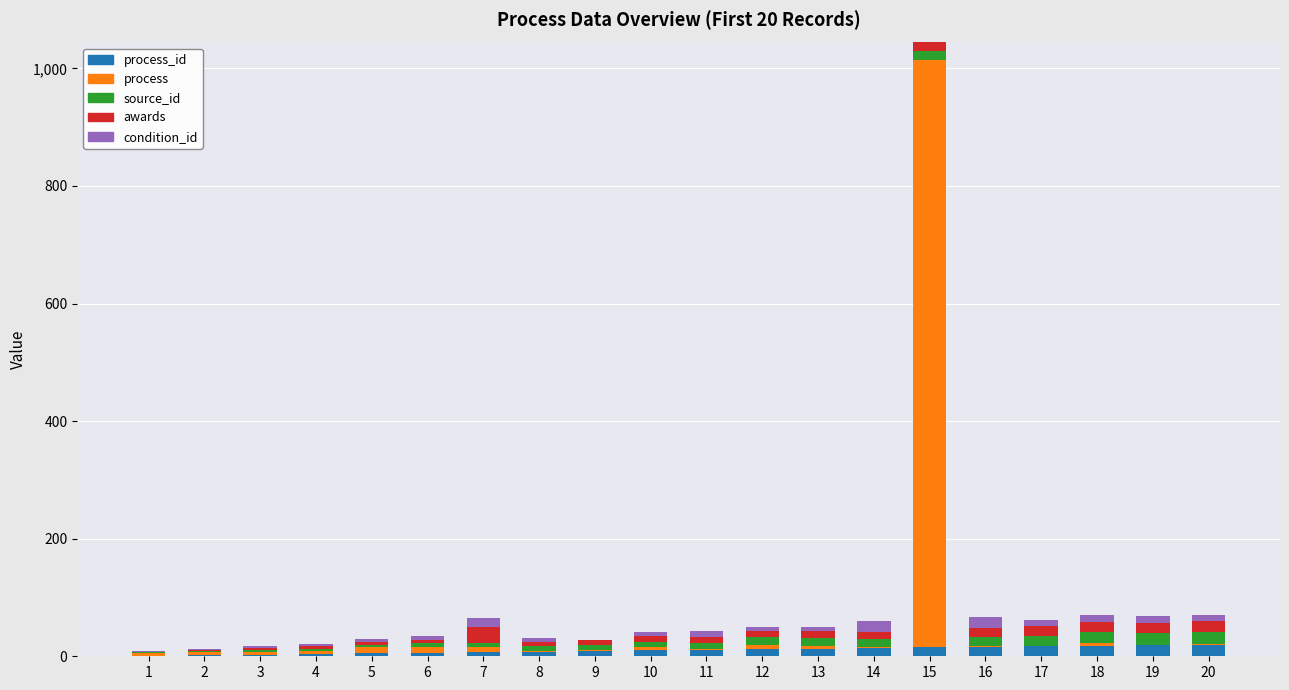

At which category is the sum across all series the highest?

15